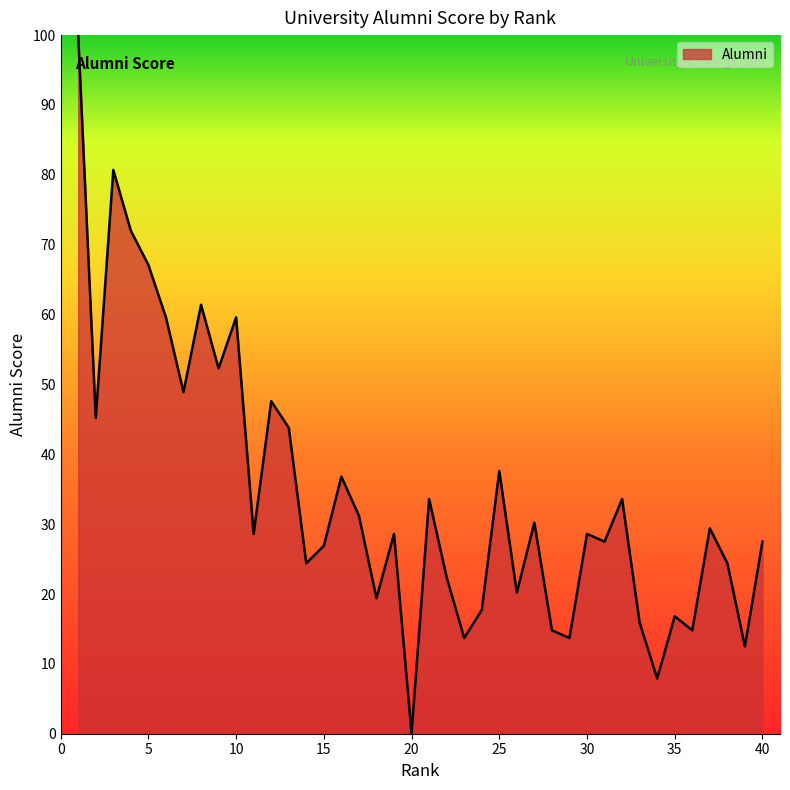

What is the greatest value displayed?

100.0